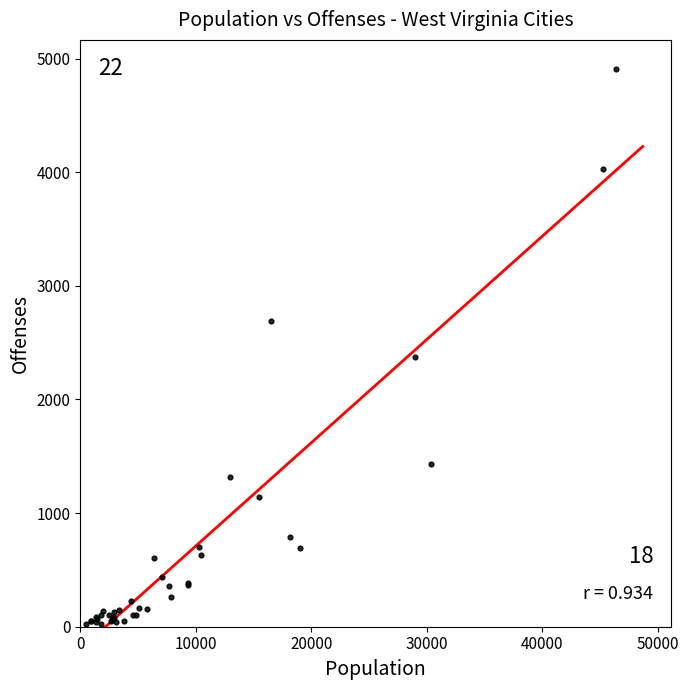

What Y value in the scatter plot is closest to 2465?

2370